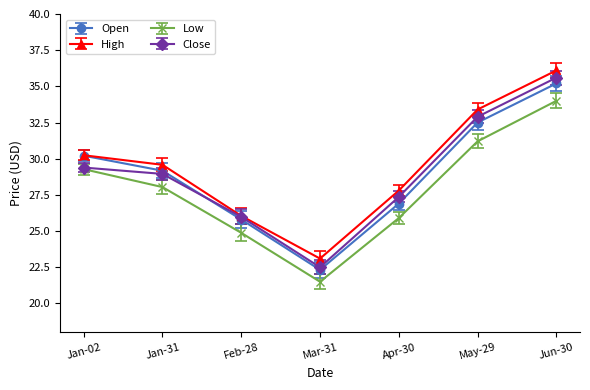

True or false: Open and Low cross at least once.

False